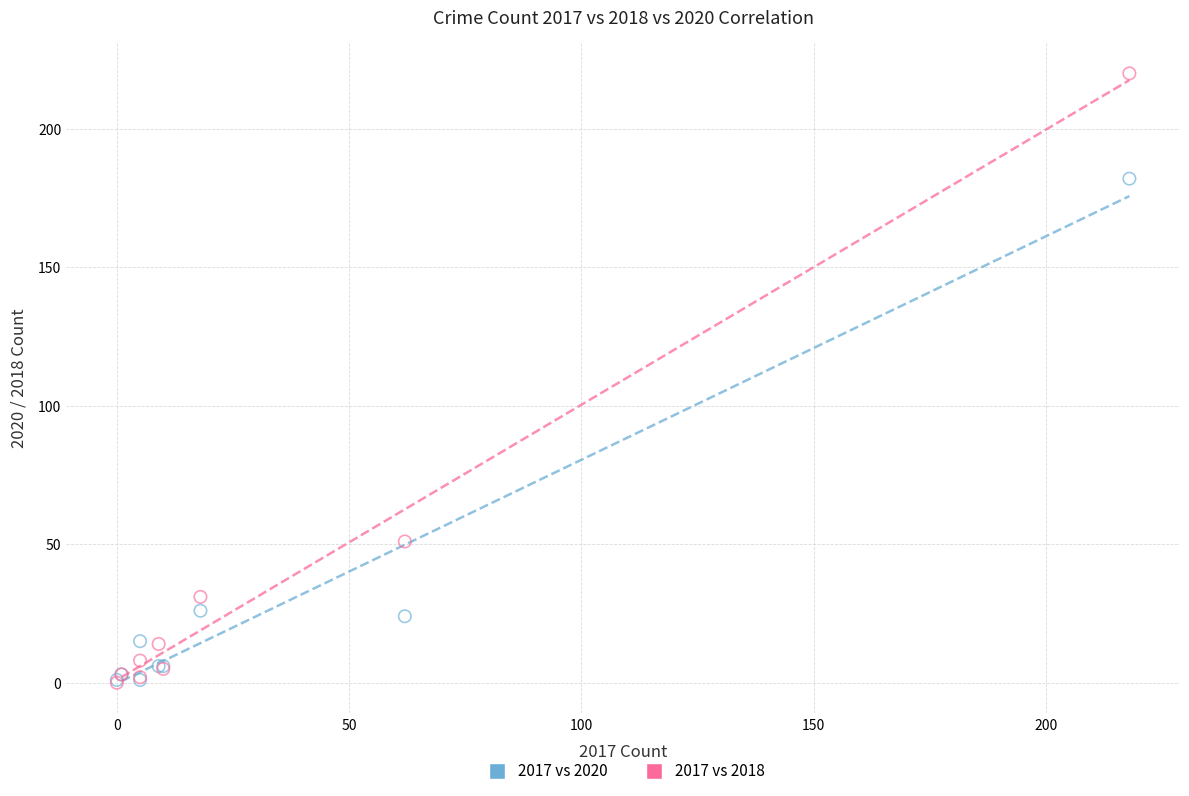

In the 2017 vs 2020 series, what Y value is closest to 91?

26